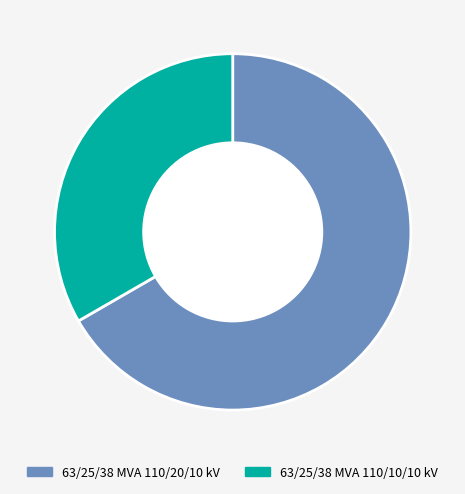

How many segments does this pie chart have?

2